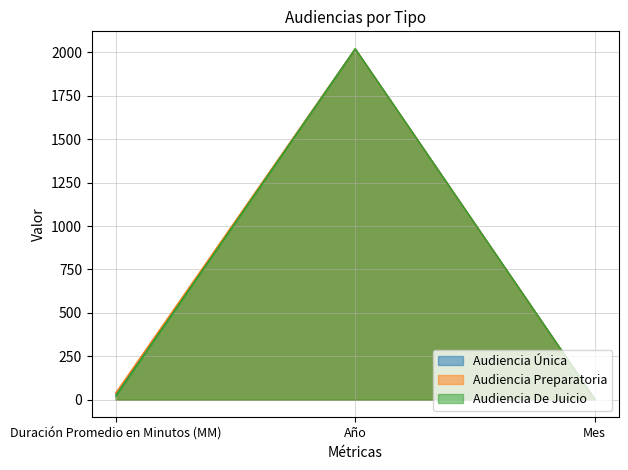

List the labels in order of Audiencia Preparatoria value, largest first.

Año, Duración Promedio en Minutos (MM), Mes